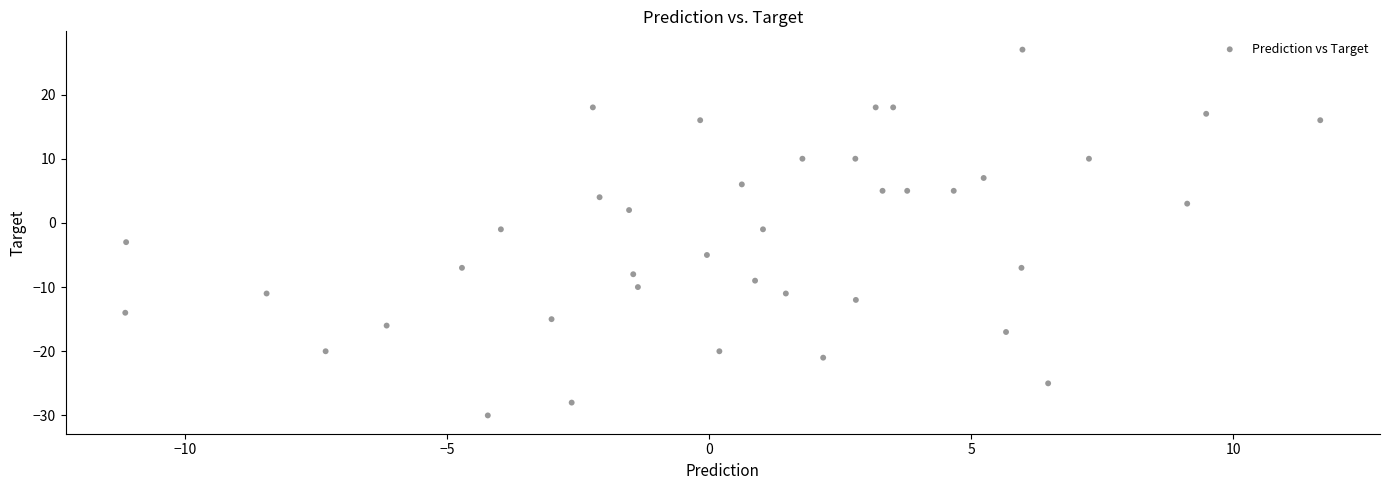

What is the range of Y values (max minus min)?

57